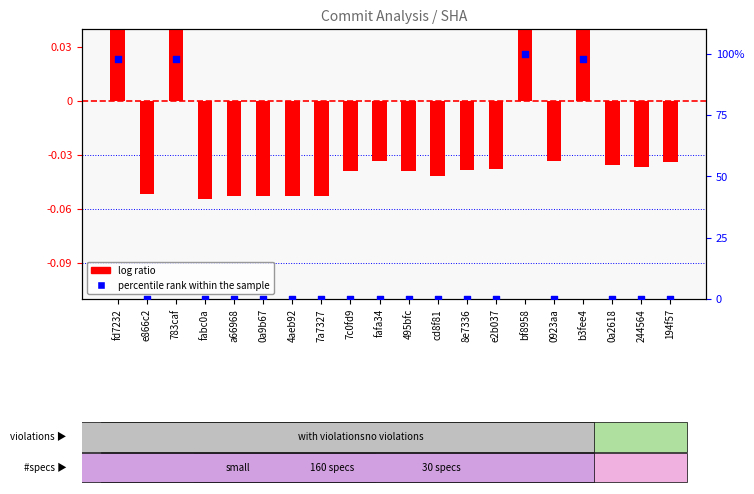

Which series has the largest total across all categories?

percentile rank within the sample